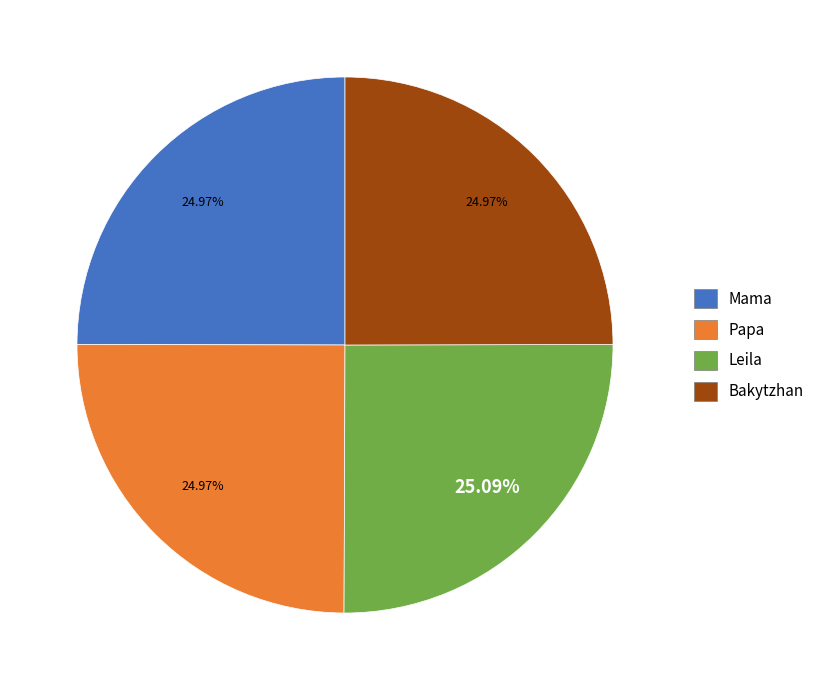

What percentage do Papa and Mama together represent?

49.9%